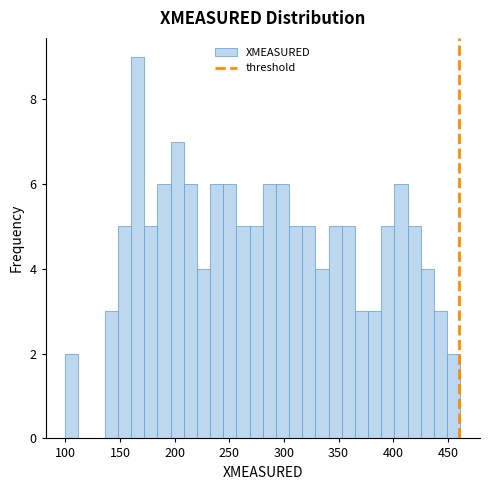

Around what value on the x-axis is the tallest bar? Give the approximate position of its centre, as read against the axis.

165